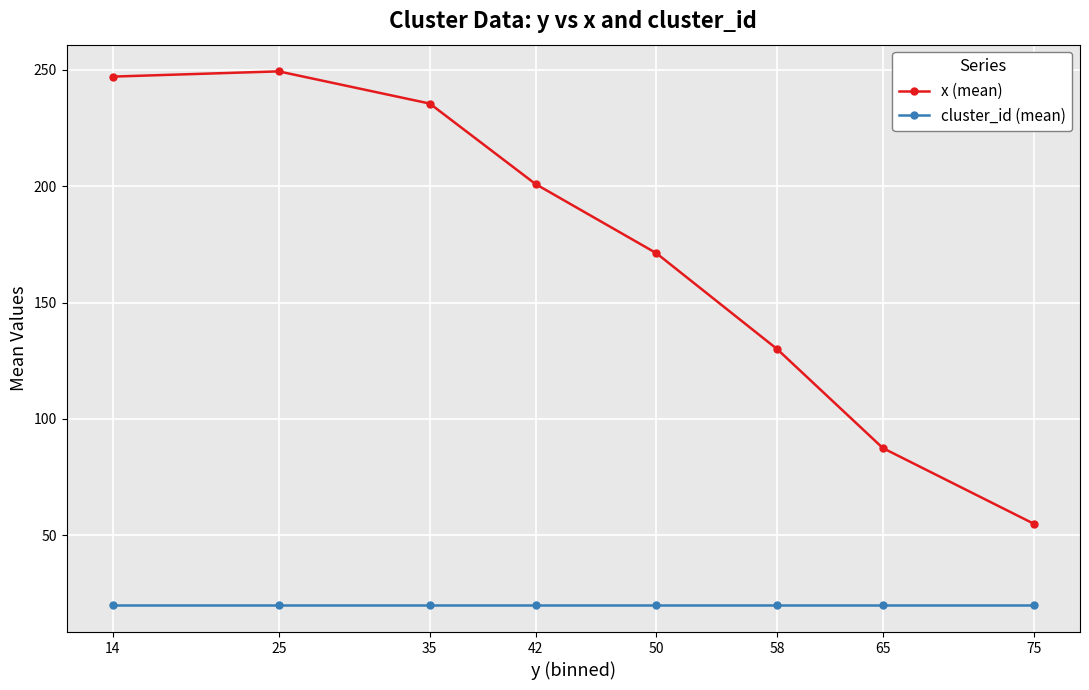

At which label does x (mean) first exceed 200?

14